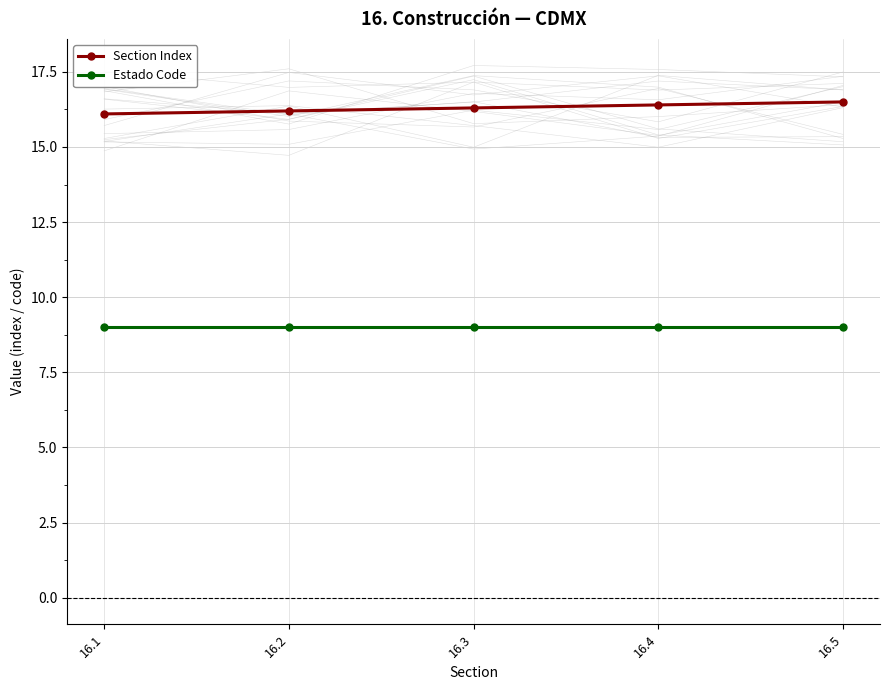

Between 16.4 and 16.5, which series saw the biggest shift?

Section Index